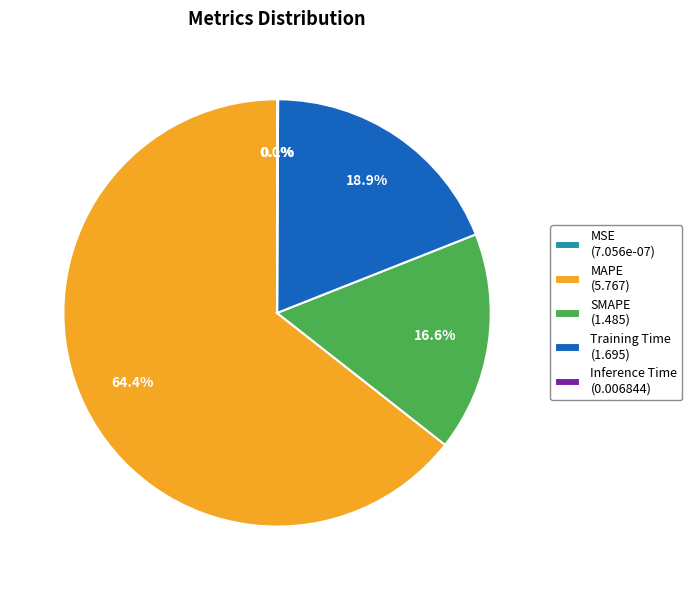

Is there a majority slice in this chart?

Yes